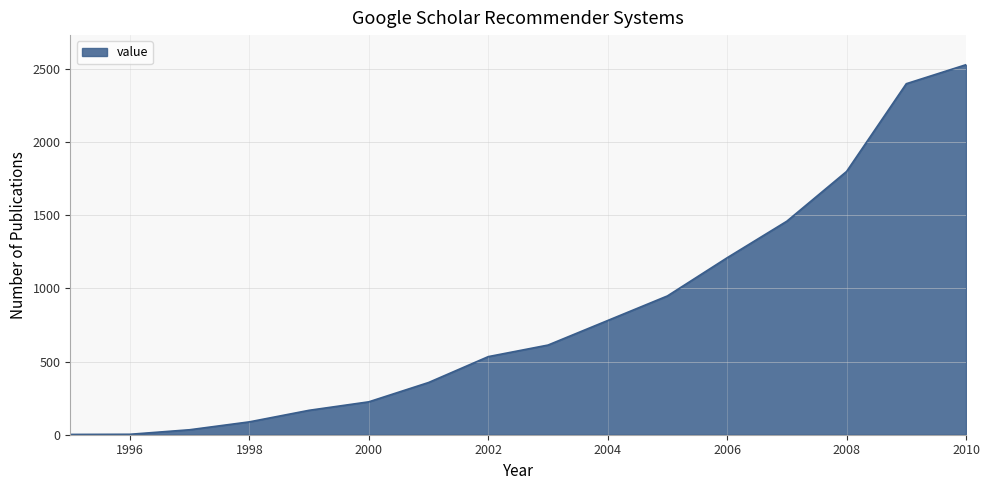

What is the difference between the second highest and second lowest values?

2397